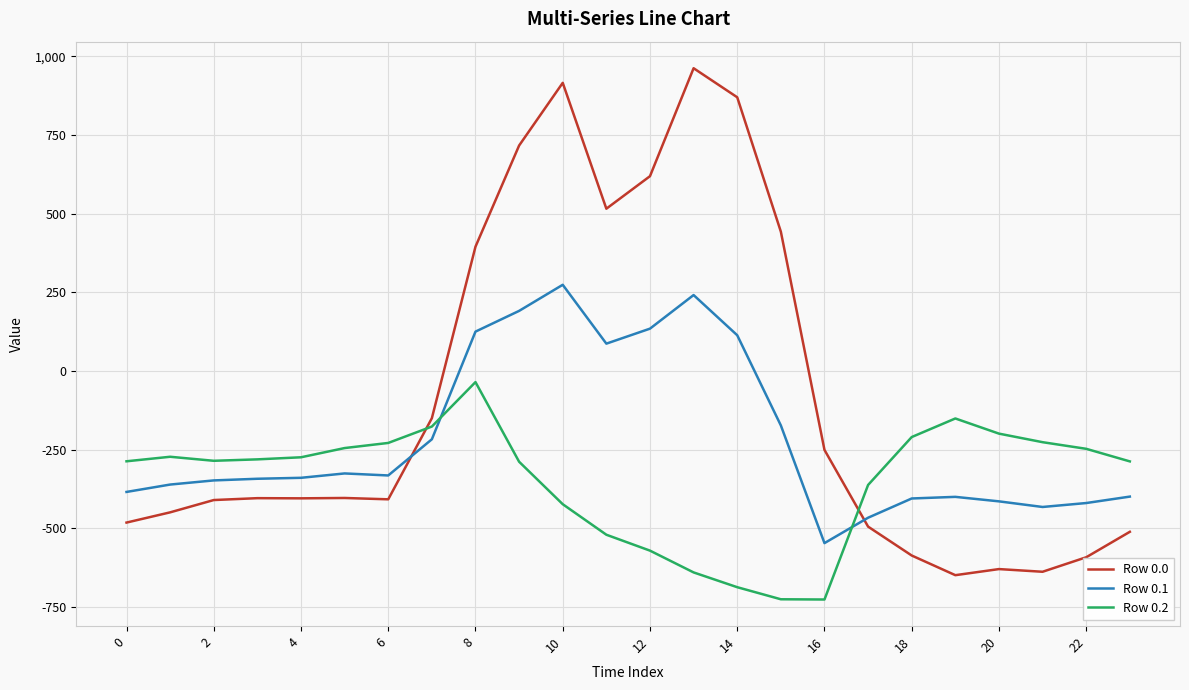

Which series has the largest total across all categories?

Row 0.0